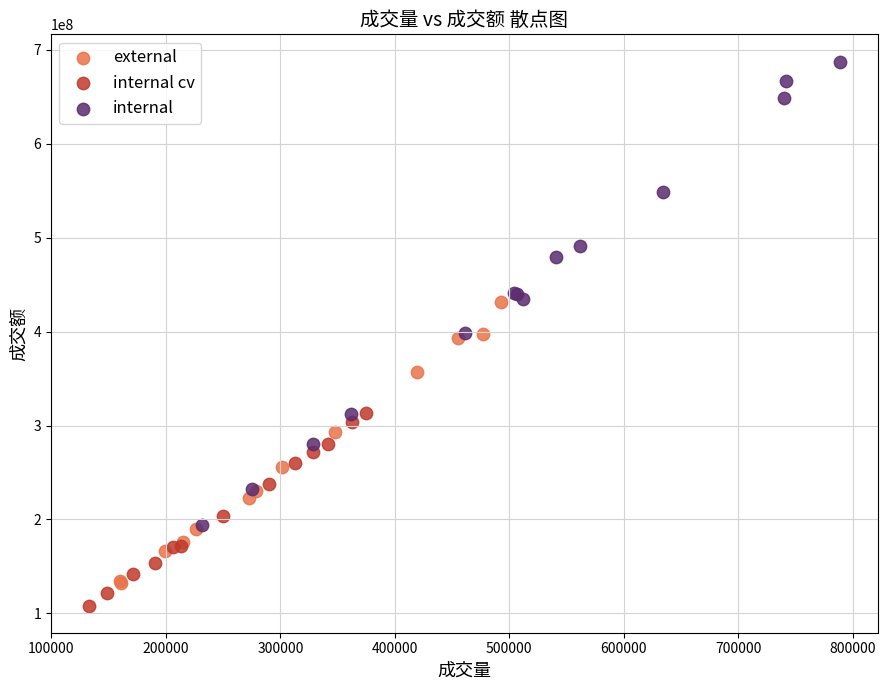

Which series has the widest spread of Y values?

internal